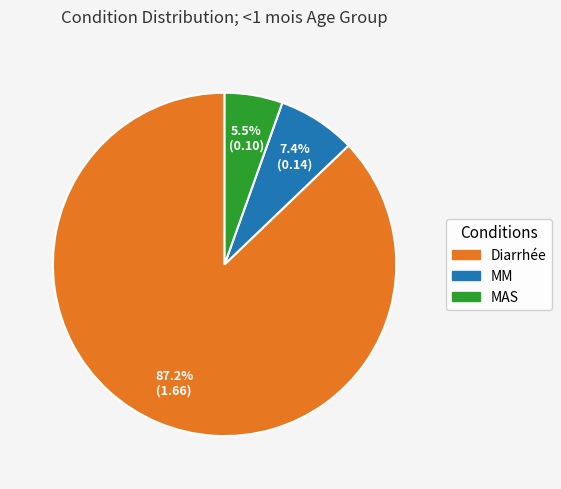

What is the majority slice?

Diarrhée